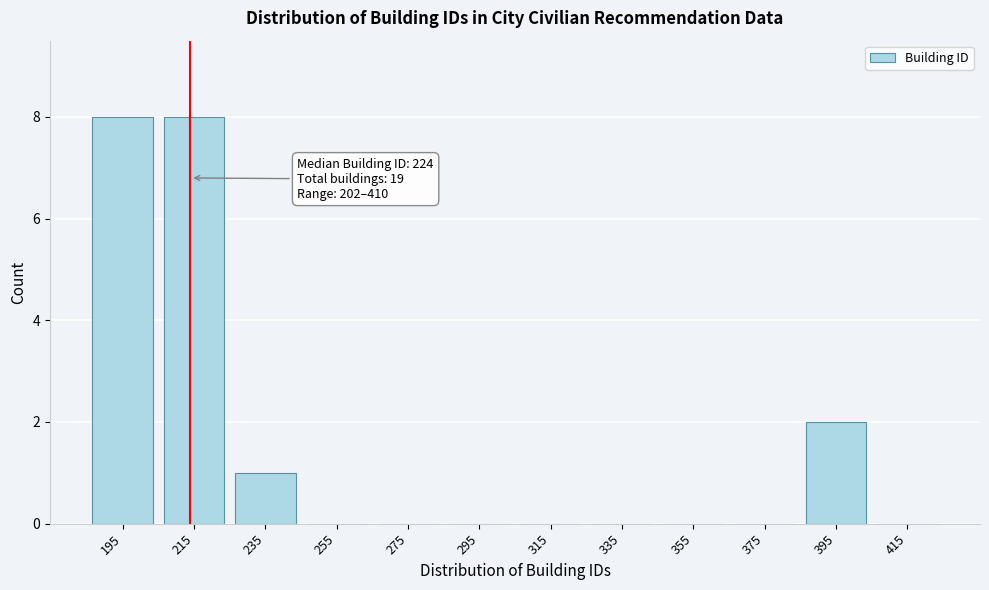

Reading left to right, extract all data points from this chart.

195=8	215=8	235=1	255=0	275=0	295=0	315=0	335=0	355=0	375=0	395=2	415=0